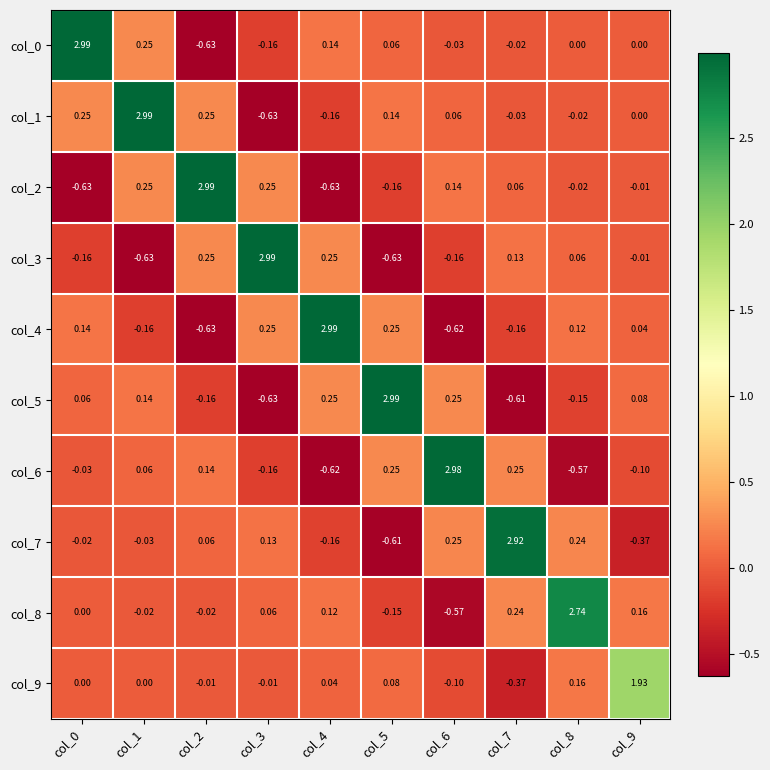

Is the value of col_8 at col_0 greater than the value of col_1 at col_2?

No